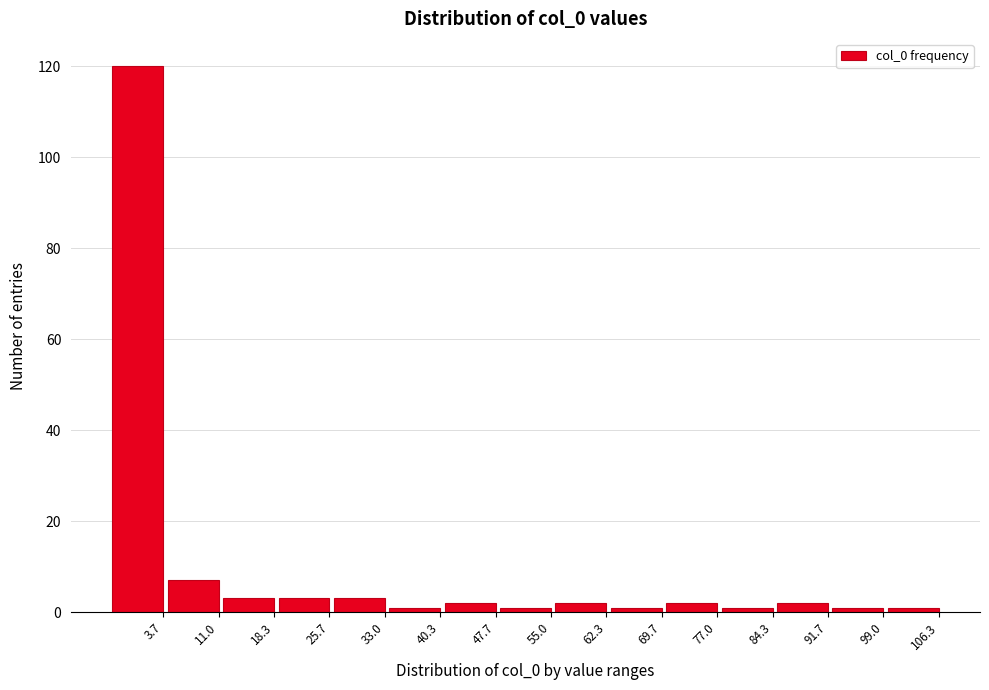

Reading left to right, what are all the values shown in this chart?

3.7=120	11.0=7	18.3=3	25.7=3	33.0=3	40.3=1	47.7=2	55.0=1	62.3=2	69.7=1	77.0=2	84.3=1	91.7=2	99.0=1	106.3=1